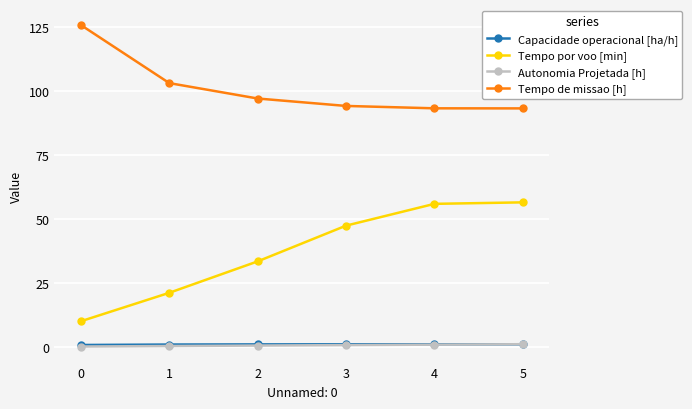

Is the value of Tempo de missao [h] at 0 greater than the value of Capacidade operacional [ha/h] at 5?

Yes